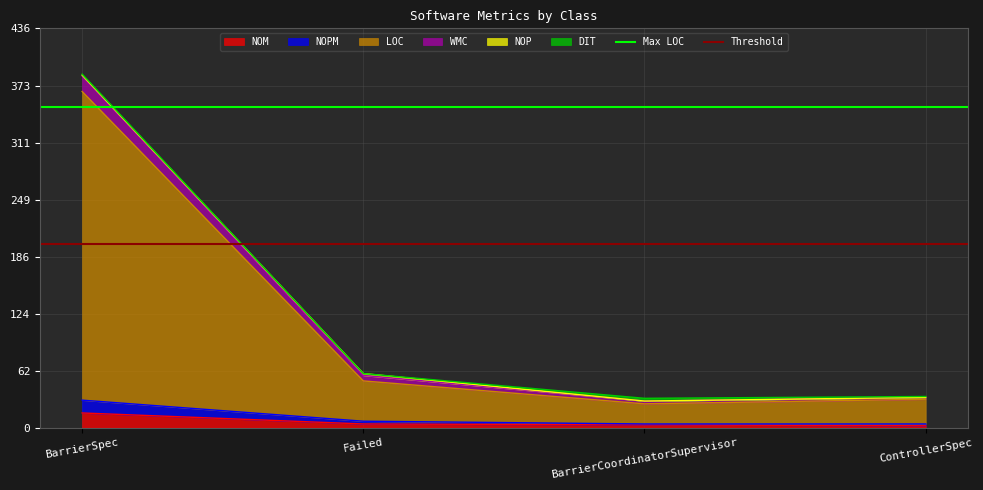

What is the highest value of the Threshold series?

200